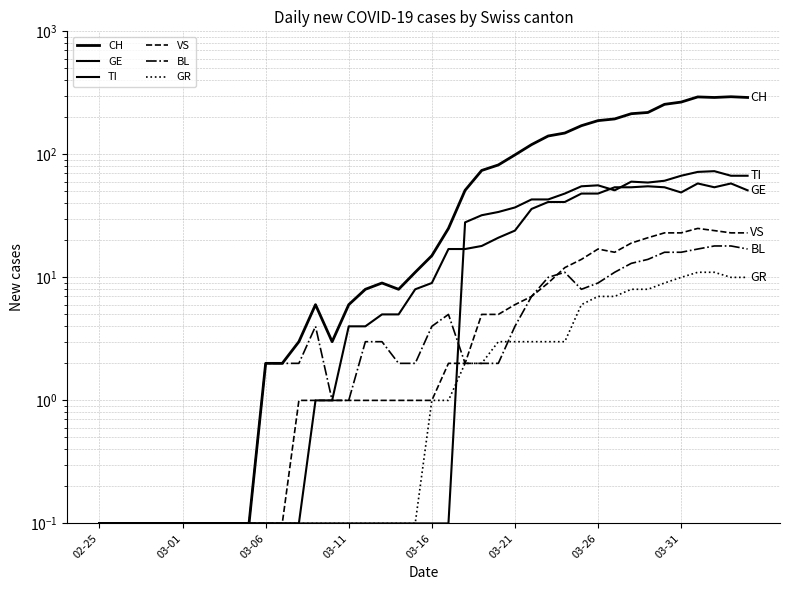

What is the total value across all series at 19?

22.2